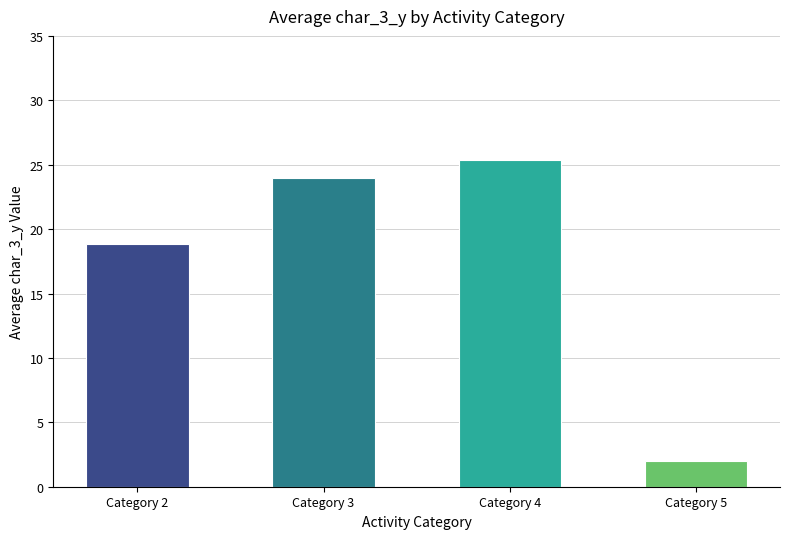

Reading left to right, extract all data points from this chart.

Category 2=18.9	Category 3=24.0	Category 4=25.3	Category 5=2.0